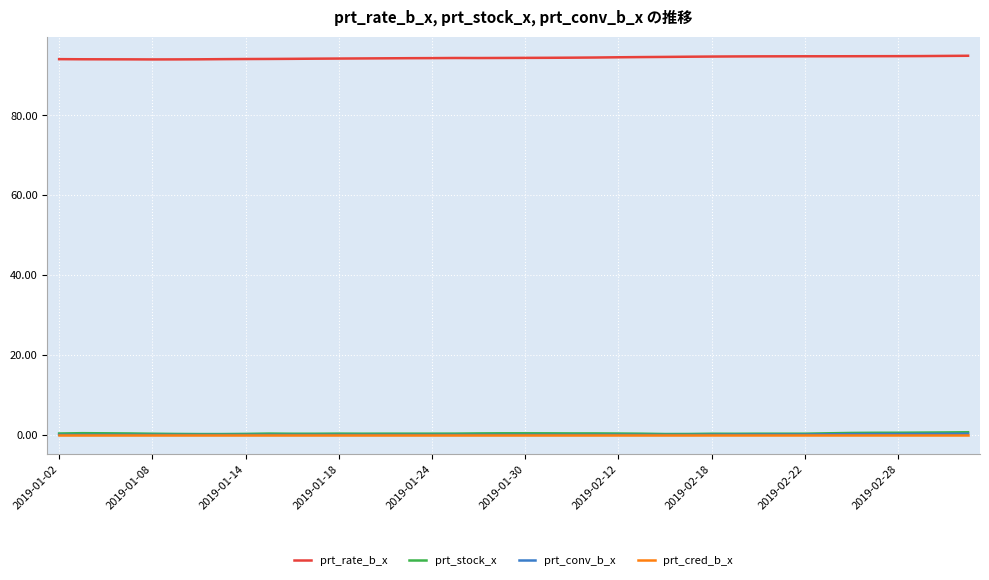

Count the number of data series in this chart.

4